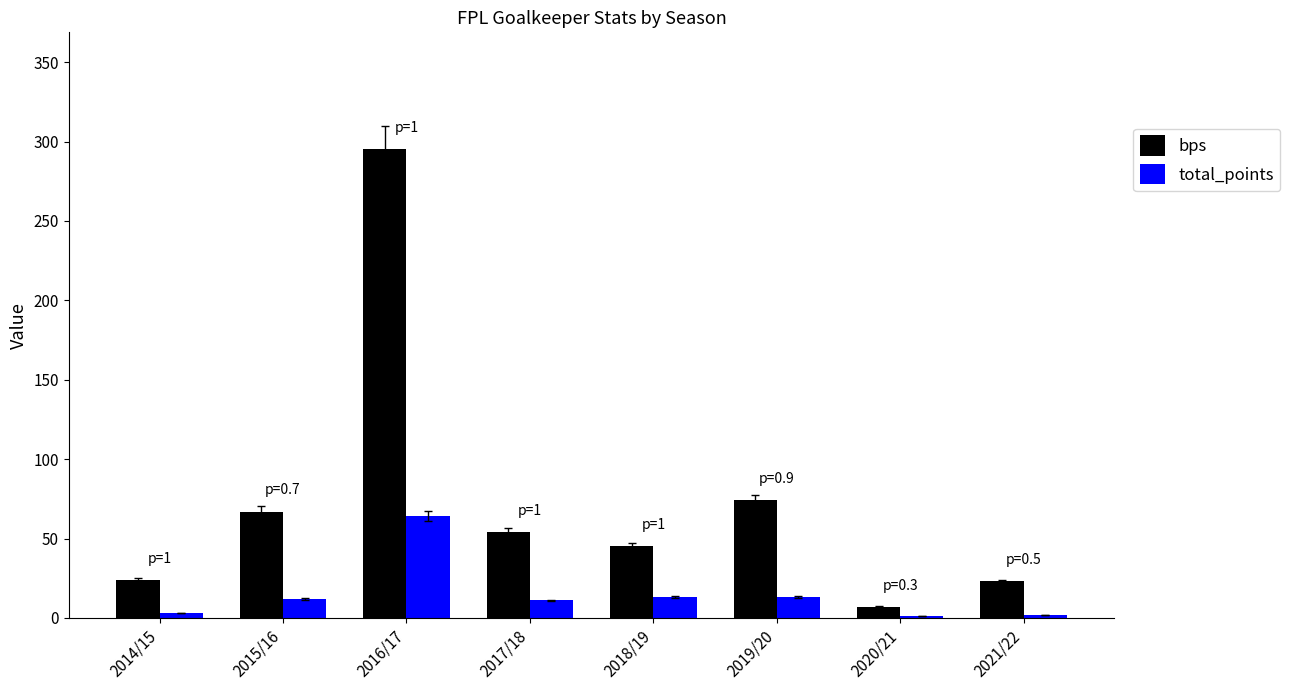

How many data points does each series have?

8